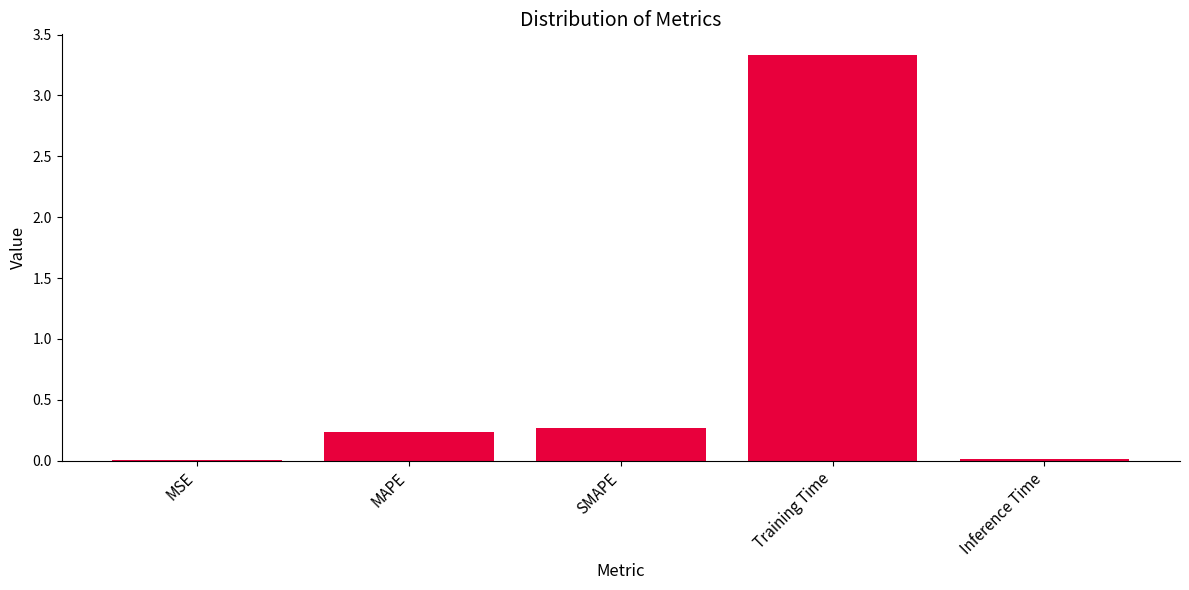

Is it true that the value at Training Time is 1.7?

False